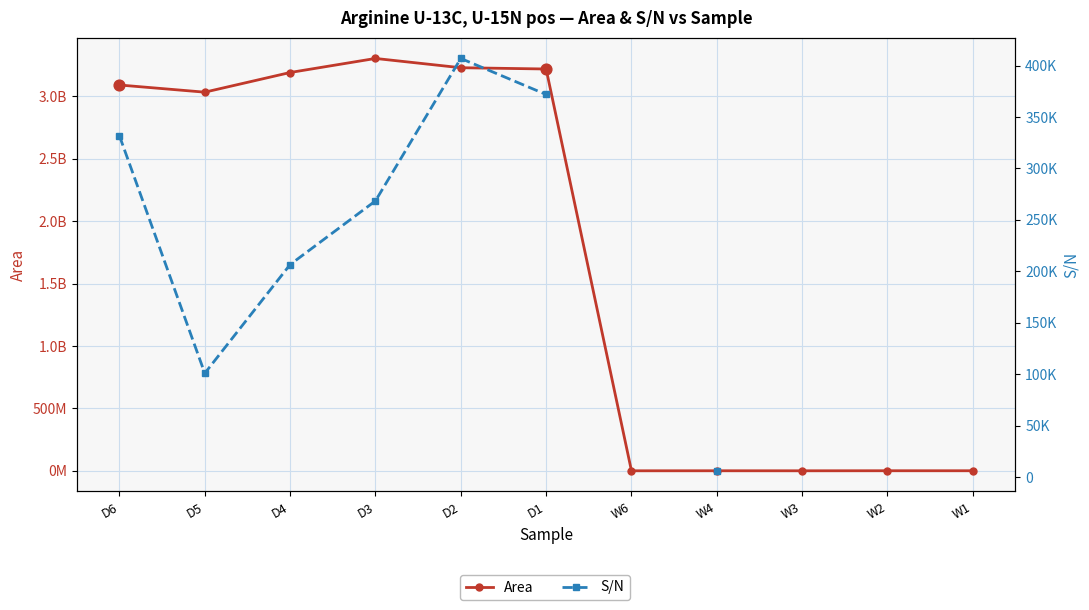

Which series contains the lowest Y value?

S/N